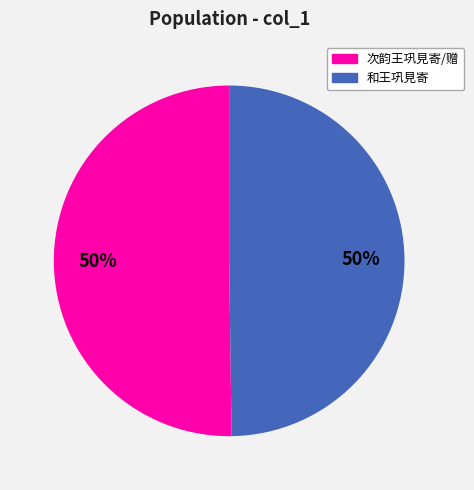

To the nearest percent, what is the average slice percentage?

50%